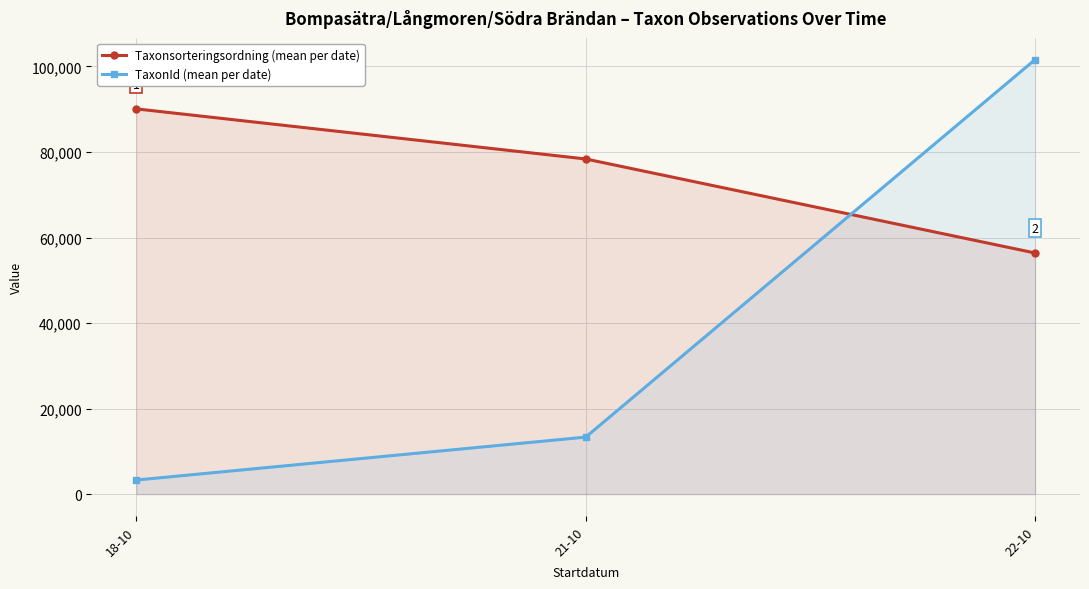

Which series has the widest spread of values?

TaxonId (mean per date)